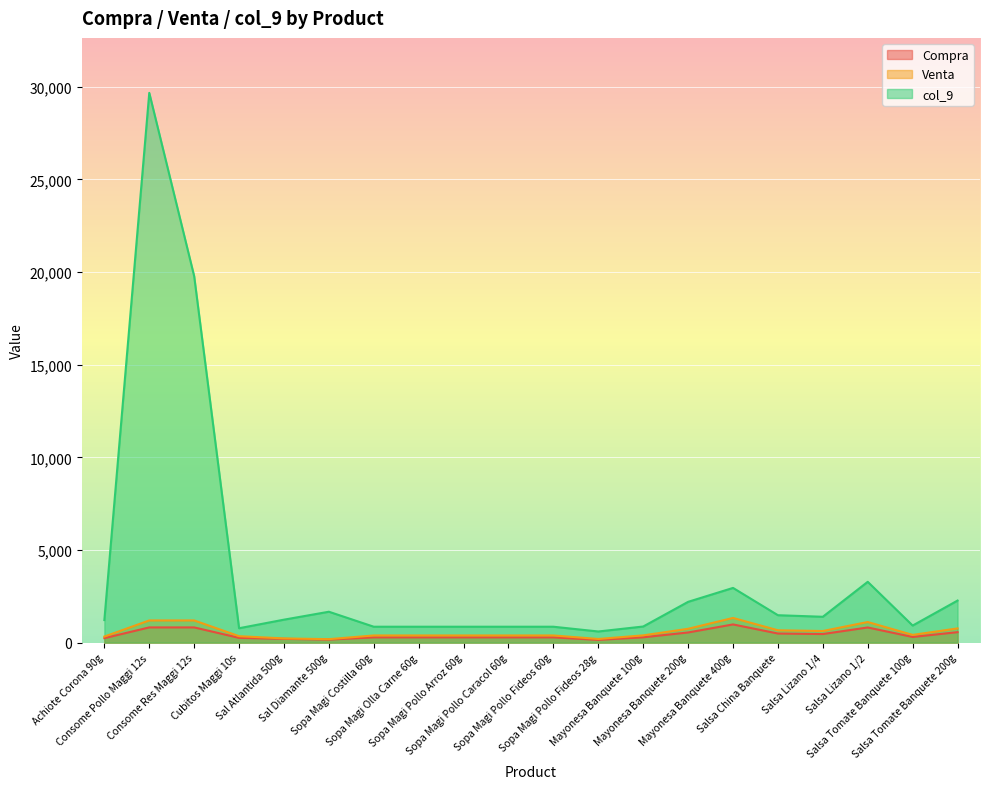

What are all the series names shown in the legend?

Compra, Venta, col_9